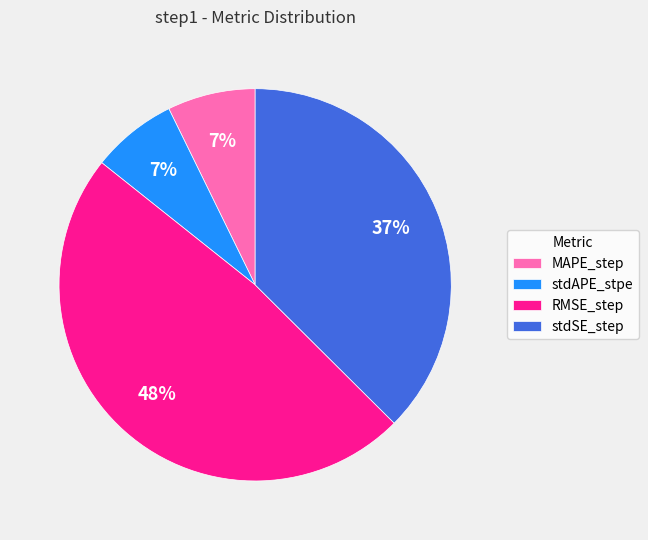

Is it true that MAPE_step is 7% of the pie?

True